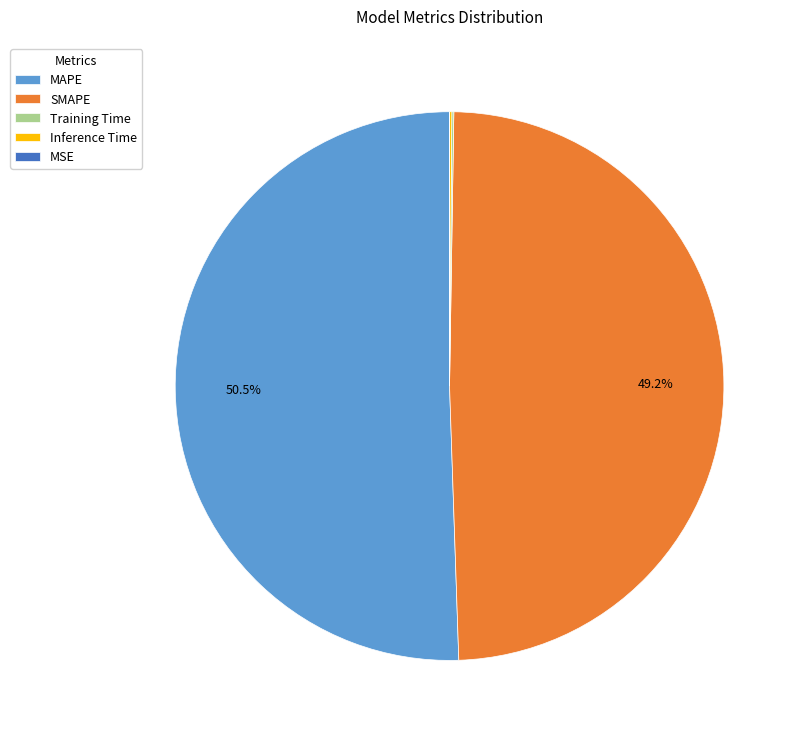

Which category accounts for the majority?

MAPE